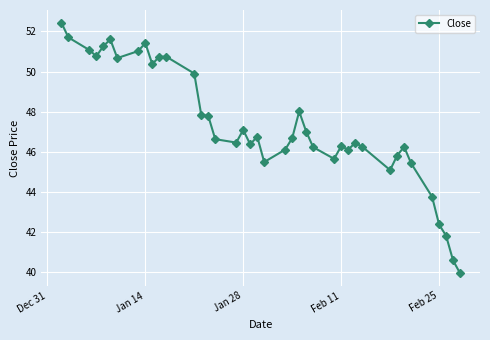

What is the sum of all values?

1894.0